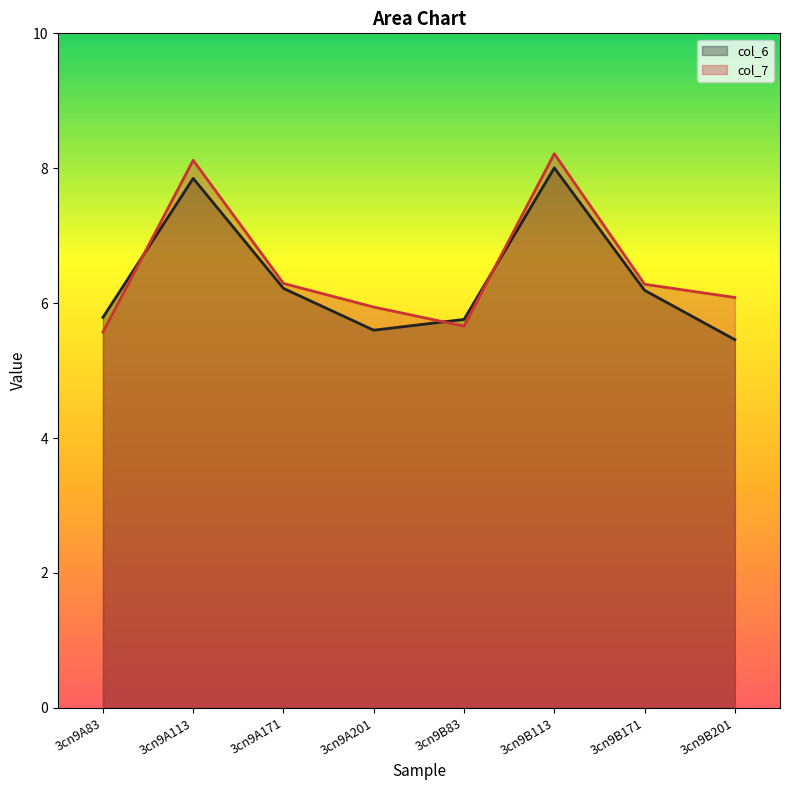

True or false: col_7 and col_6 intersect in this chart.

True